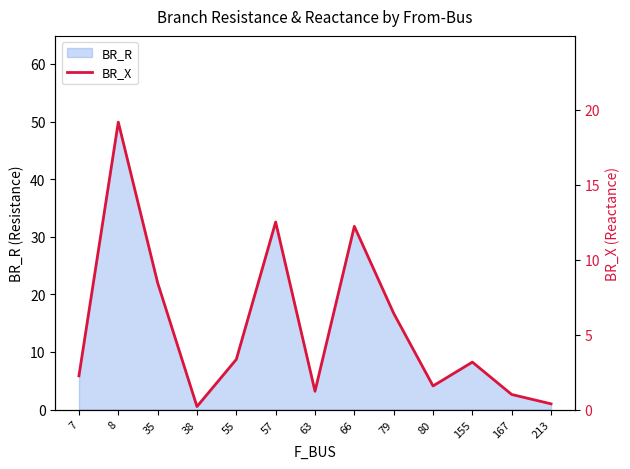

Where is BR_R nearest to the value 25?

35